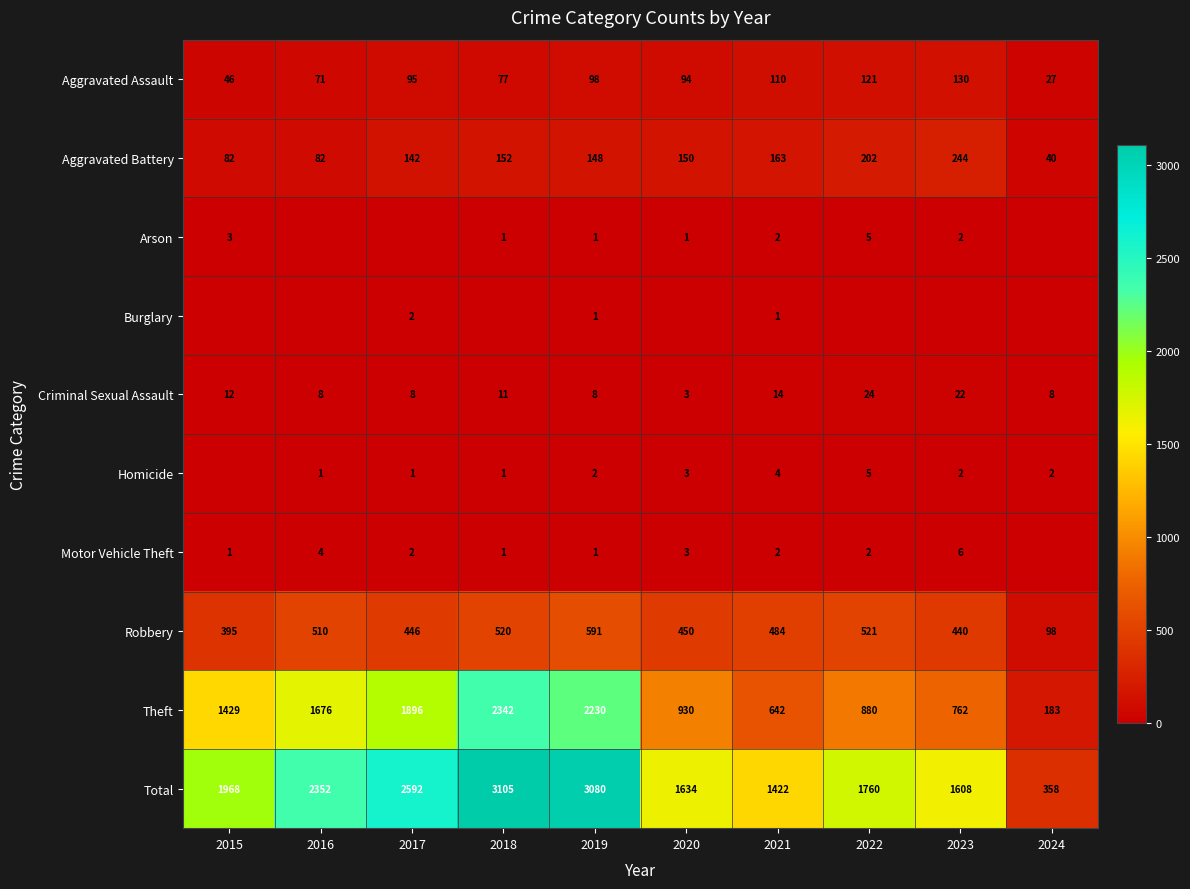

What is the difference between the maximum and minimum values in the Total series?

2747